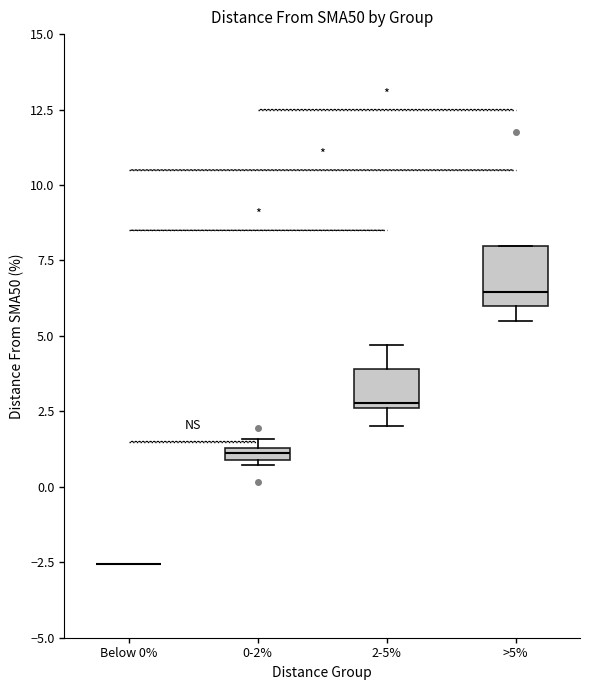

Comparing the boxes themselves (not the whiskers), which one is the tallest?

>5%